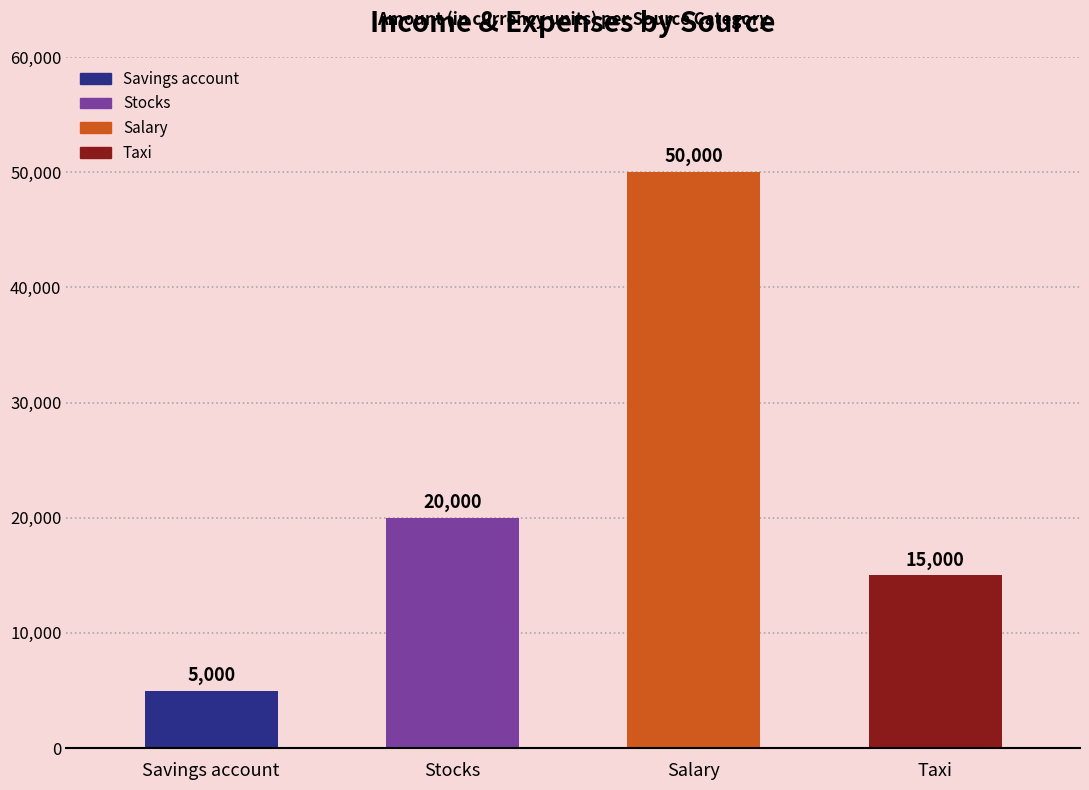

Count the values in the range 15000 to 50000.

3